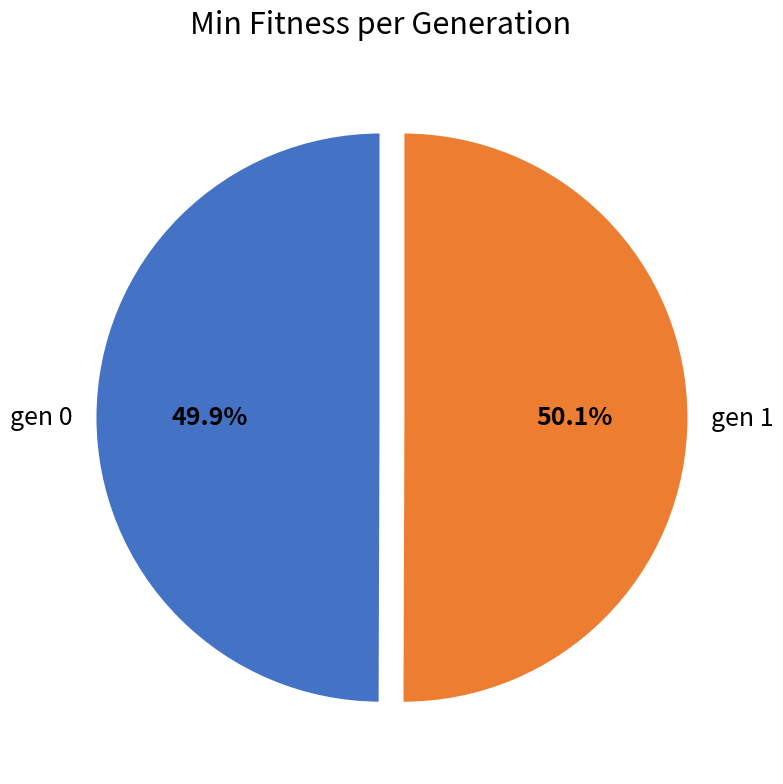

Combined, do gen 0 and gen 1 account for over 50%?

Yes